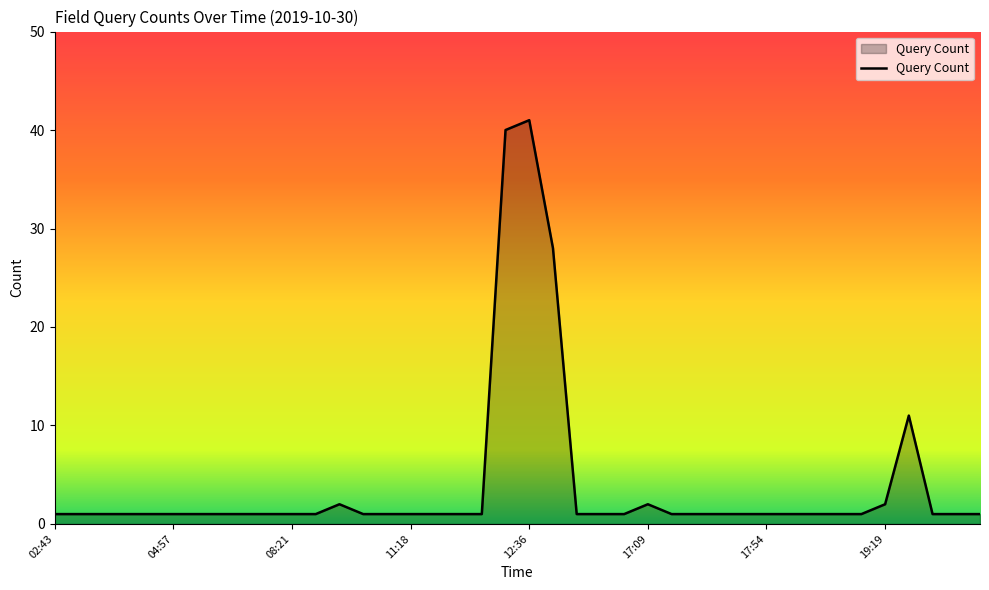

What is the maximum value shown in the chart?

41